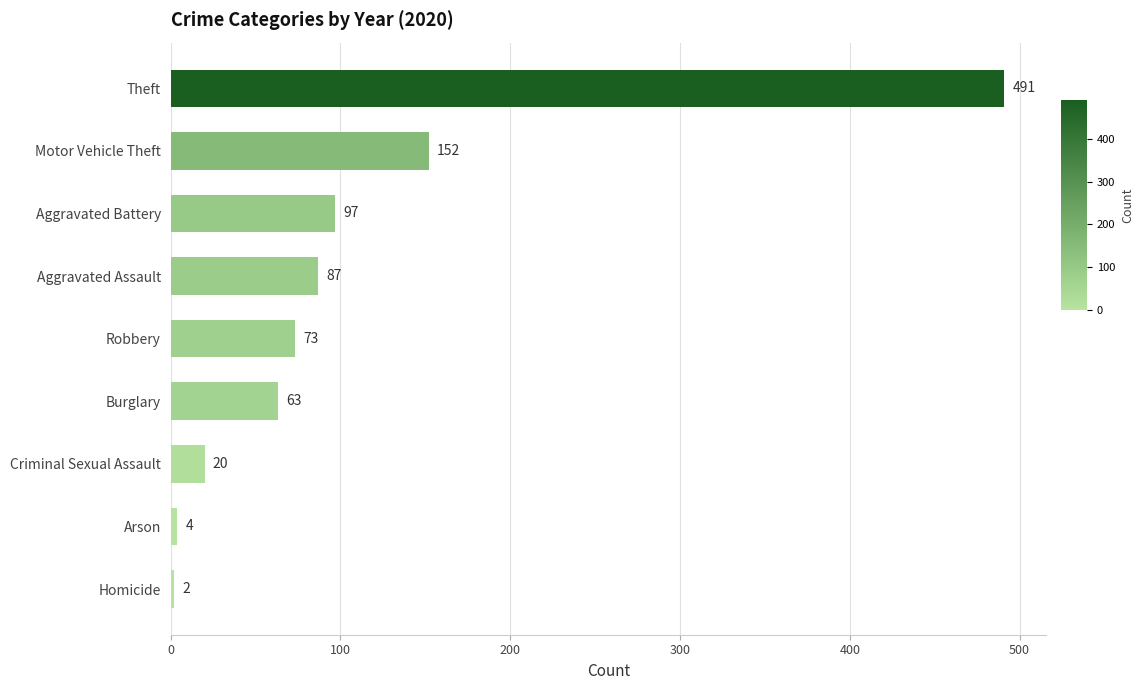

What is the difference between the maximum and minimum values?

489